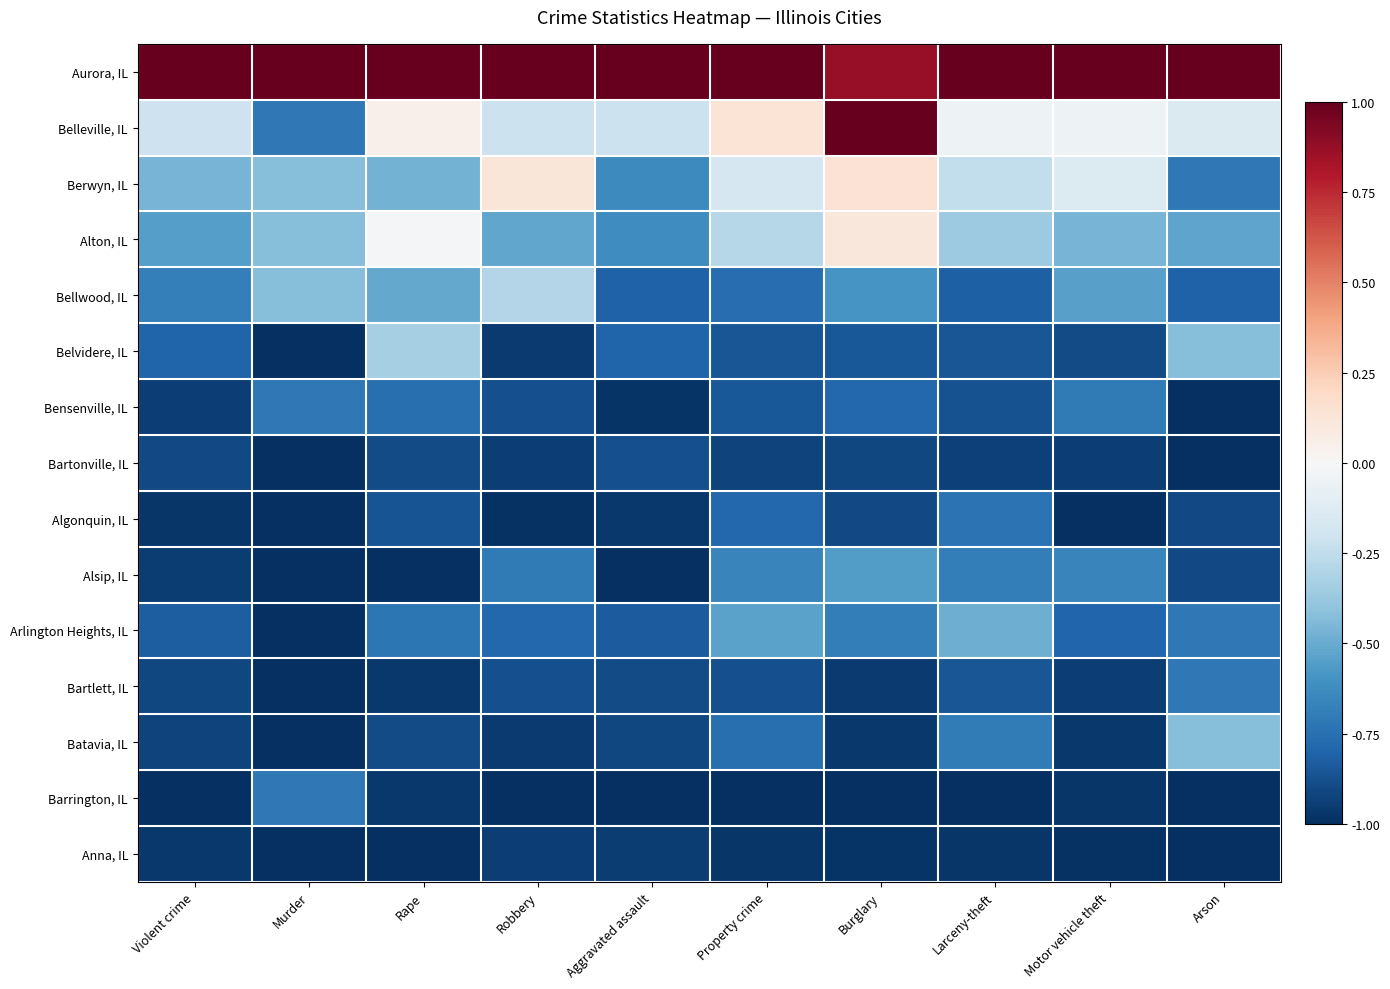

Reading right to left, transcribe all the data shown in this chart.

Aurora, IL: Arson=1.0	Motor vehicle theft=1.0	Larceny-theft=1.0	Burglary=0.9	Property crime=1.0	Aggravated assault=1.0	Robbery=1.0	Rape=1.0	Murder=1.0	Violent crime=1.0
Belleville, IL: Arson=-0.1	Motor vehicle theft=-0.1	Larceny-theft=-0.0	Burglary=1.0	Property crime=0.1	Aggravated assault=-0.2	Robbery=-0.2	Rape=0.1	Murder=-0.7	Violent crime=-0.2
Berwyn, IL: Arson=-0.7	Motor vehicle theft=-0.1	Larceny-theft=-0.2	Burglary=0.1	Property crime=-0.2	Aggravated assault=-0.6	Robbery=0.1	Rape=-0.5	Murder=-0.4	Violent crime=-0.5
Alton, IL: Arson=-0.5	Motor vehicle theft=-0.5	Larceny-theft=-0.4	Burglary=0.1	Property crime=-0.3	Aggravated assault=-0.6	Robbery=-0.5	Rape=-0.0	Murder=-0.4	Violent crime=-0.6
Bellwood, IL: Arson=-0.8	Motor vehicle theft=-0.5	Larceny-theft=-0.8	Burglary=-0.6	Property crime=-0.8	Aggravated assault=-0.8	Robbery=-0.3	Rape=-0.5	Murder=-0.4	Violent crime=-0.7
Belvidere, IL: Arson=-0.4	Motor vehicle theft=-0.9	Larceny-theft=-0.9	Burglary=-0.8	Property crime=-0.9	Aggravated assault=-0.8	Robbery=-1.0	Rape=-0.3	Murder=-1.0	Violent crime=-0.8
Bensenville, IL: Arson=-1.0	Motor vehicle theft=-0.7	Larceny-theft=-0.9	Burglary=-0.8	Property crime=-0.8	Aggravated assault=-1.0	Robbery=-0.9	Rape=-0.8	Murder=-0.7	Violent crime=-0.9
Bartonville, IL: Arson=-1.0	Motor vehicle theft=-0.9	Larceny-theft=-0.9	Burglary=-0.9	Property crime=-0.9	Aggravated assault=-0.9	Robbery=-0.9	Rape=-0.9	Murder=-1.0	Violent crime=-0.9
Algonquin, IL: Arson=-0.9	Motor vehicle theft=-1.0	Larceny-theft=-0.7	Burglary=-0.9	Property crime=-0.8	Aggravated assault=-1.0	Robbery=-1.0	Rape=-0.9	Murder=-1.0	Violent crime=-1.0
Alsip, IL: Arson=-0.9	Motor vehicle theft=-0.7	Larceny-theft=-0.7	Burglary=-0.6	Property crime=-0.7	Aggravated assault=-1.0	Robbery=-0.7	Rape=-1.0	Murder=-1.0	Violent crime=-0.9
Arlington Heights, IL: Arson=-0.7	Motor vehicle theft=-0.8	Larceny-theft=-0.5	Burglary=-0.7	Property crime=-0.5	Aggravated assault=-0.8	Robbery=-0.8	Rape=-0.7	Murder=-1.0	Violent crime=-0.8
Bartlett, IL: Arson=-0.7	Motor vehicle theft=-0.9	Larceny-theft=-0.9	Burglary=-1.0	Property crime=-0.9	Aggravated assault=-0.9	Robbery=-0.9	Rape=-1.0	Murder=-1.0	Violent crime=-0.9
Batavia, IL: Arson=-0.4	Motor vehicle theft=-1.0	Larceny-theft=-0.7	Burglary=-1.0	Property crime=-0.8	Aggravated assault=-0.9	Robbery=-1.0	Rape=-0.9	Murder=-1.0	Violent crime=-0.9
Barrington, IL: Arson=-1.0	Motor vehicle theft=-1.0	Larceny-theft=-1.0	Burglary=-1.0	Property crime=-1.0	Aggravated assault=-1.0	Robbery=-1.0	Rape=-1.0	Murder=-0.7	Violent crime=-1.0
Anna, IL: Arson=-1.0	Motor vehicle theft=-1.0	Larceny-theft=-1.0	Burglary=-1.0	Property crime=-1.0	Aggravated assault=-0.9	Robbery=-0.9	Rape=-1.0	Murder=-1.0	Violent crime=-1.0